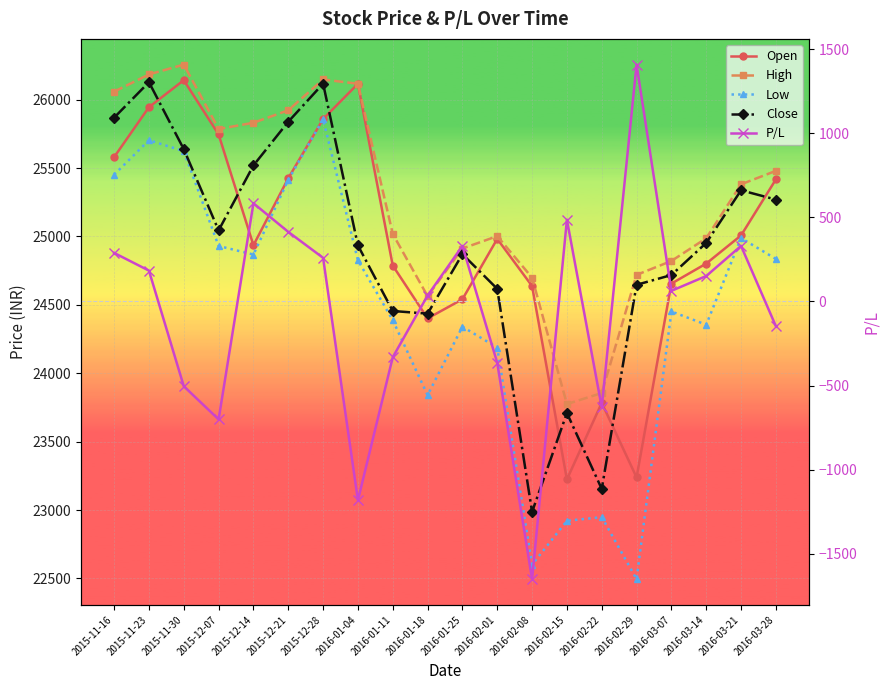

Rank the series by their maximum value, from highest to lowest.

High, Open, Close, Low, P/L